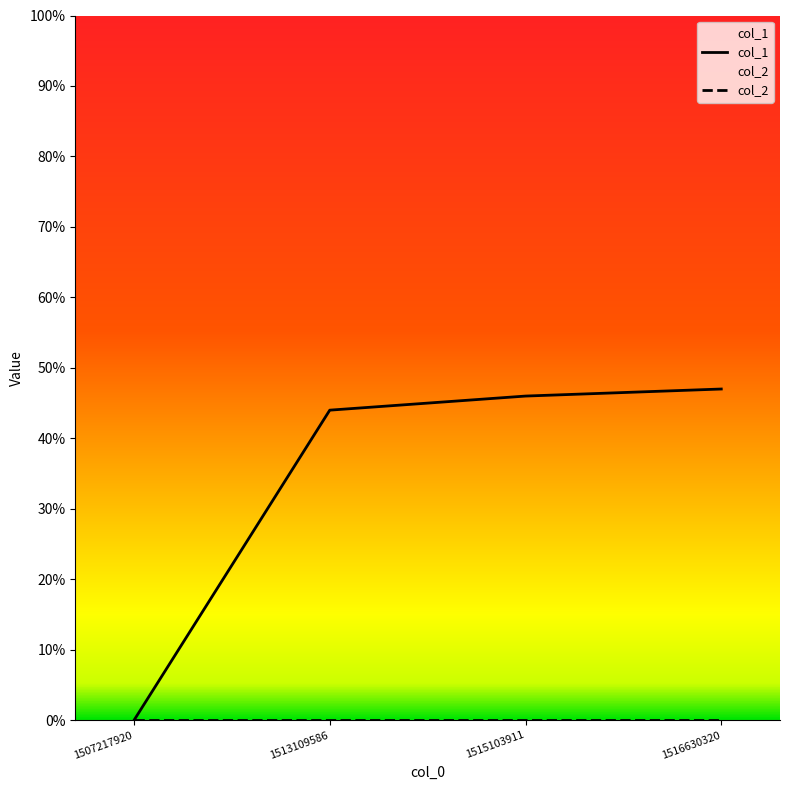

How many lines are shown in the chart?

2